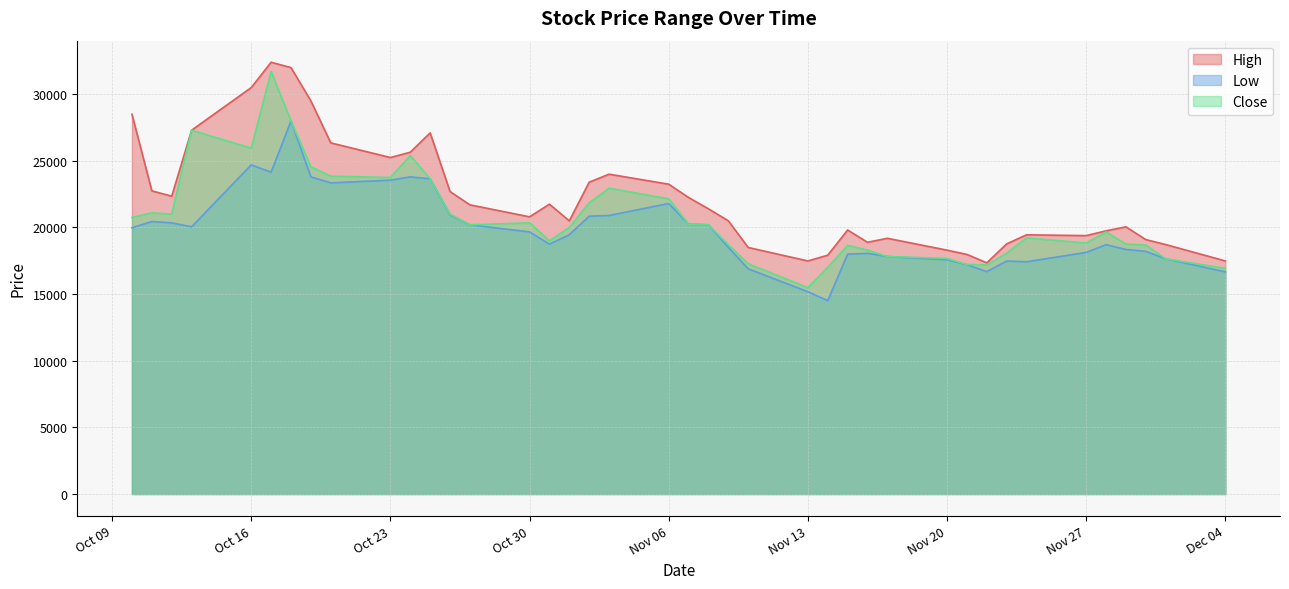

In Close, how many points are lower than both neighbors (excluding endpoints)?

8